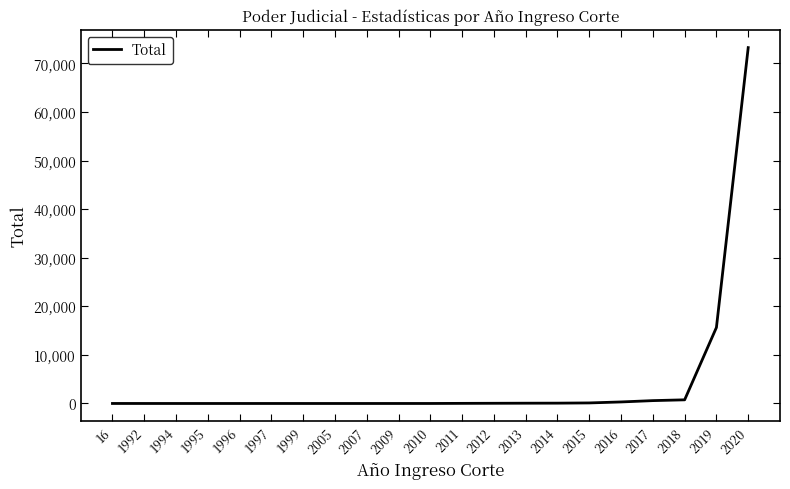

The chart shows a value of 753 at 2018. True or false?

True